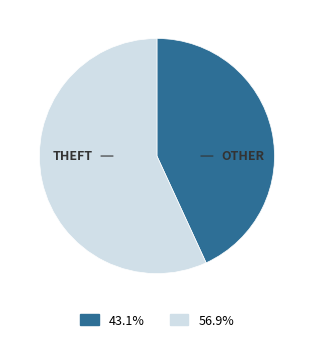

How many segments does this pie chart have?

2